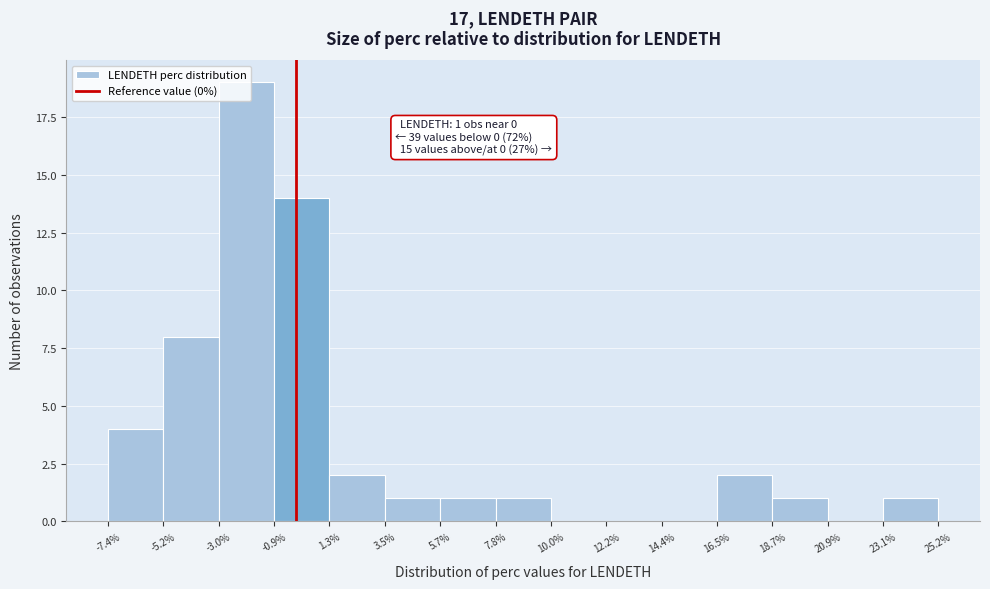

Over which range of the x-axis is the bar tallest?

-3.0% to -0.9%